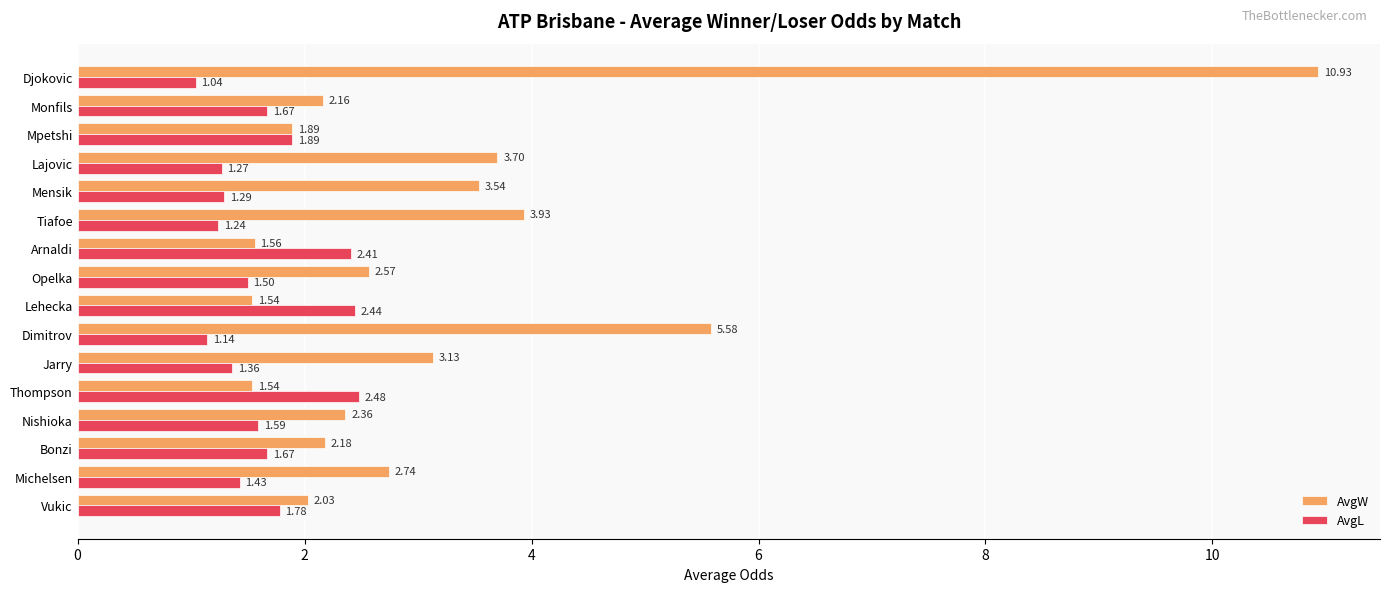

Rank the series by their maximum value, from lowest to highest.

AvgL, AvgW